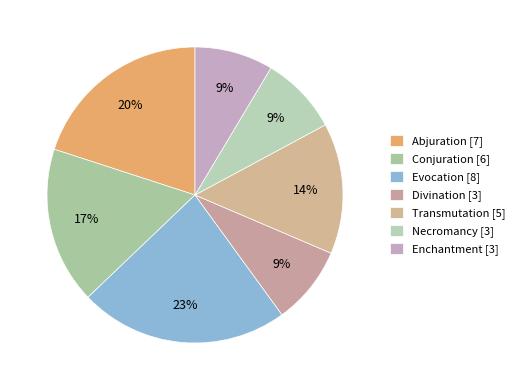

True or false: Enchantment accounts for 9% of the total.

True